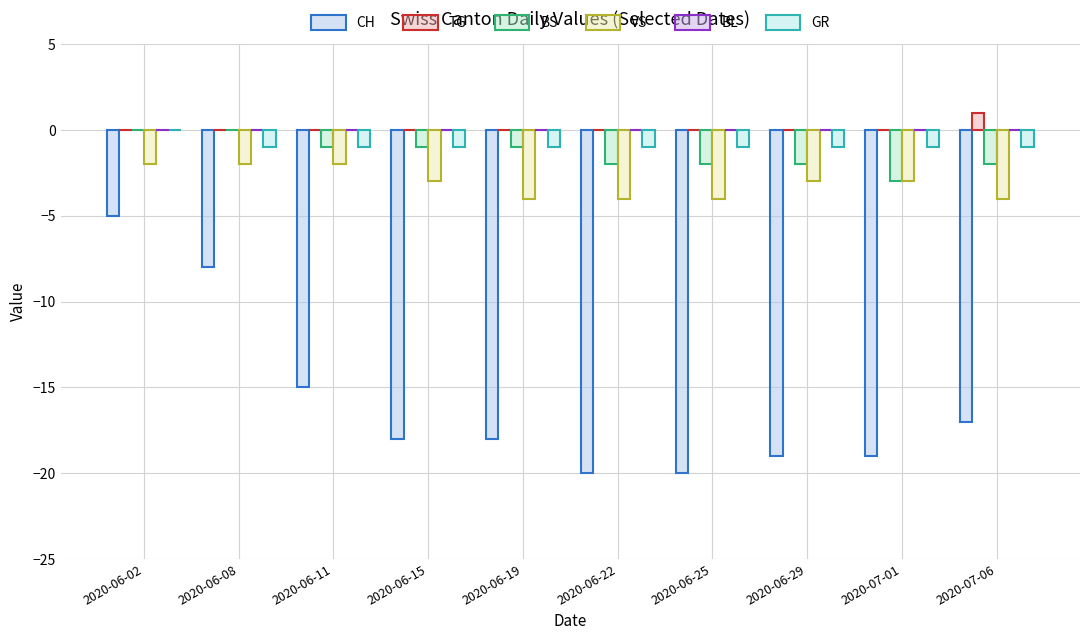

Reading left to right, extract all data points from this chart.

CH: -5	-8	-15	-18	-18	-20	-20	-19	-19	-17
TG: 0	0	0	0	0	0	0	0	0	1
BS: 0	0	-1	-1	-1	-2	-2	-2	-3	-2
VS: -2	-2	-2	-3	-4	-4	-4	-3	-3	-4
BL: 0	0	0	0	0	0	0	0	0	0
GR: 0	-1	-1	-1	-1	-1	-1	-1	-1	-1